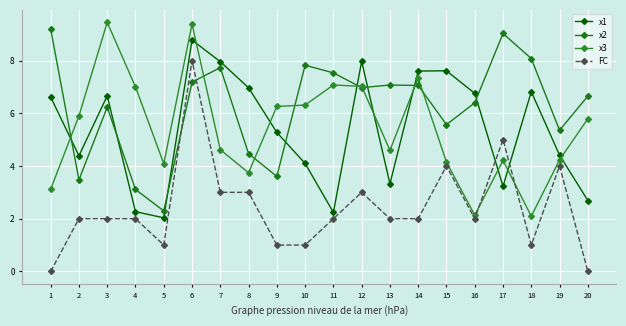

What is the value of the x1 point at the 15th from the left?

7.6